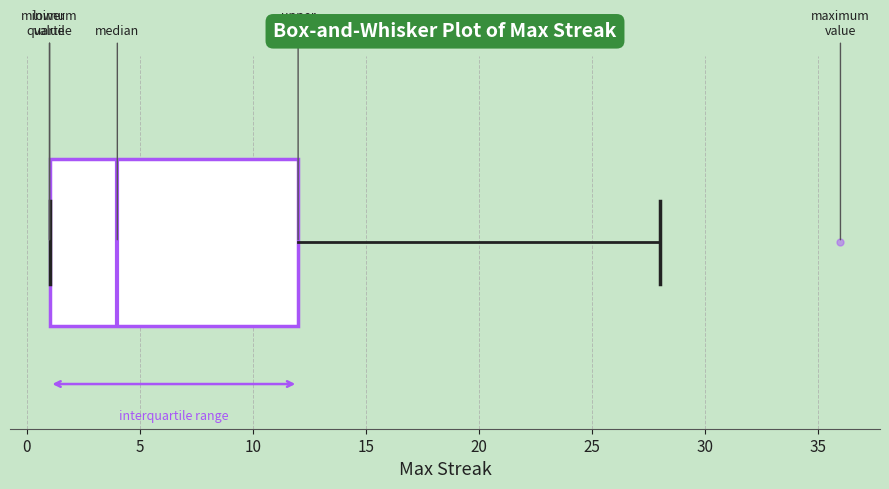

Transcribe this box plot: give where the median line is, the range the box spans, and where the two whiskers end, as read against the x-axis. The values are not printed on the chart, so give them approximately, as read against the axis.

median 4, box 1 to 12, whiskers 1 to 28